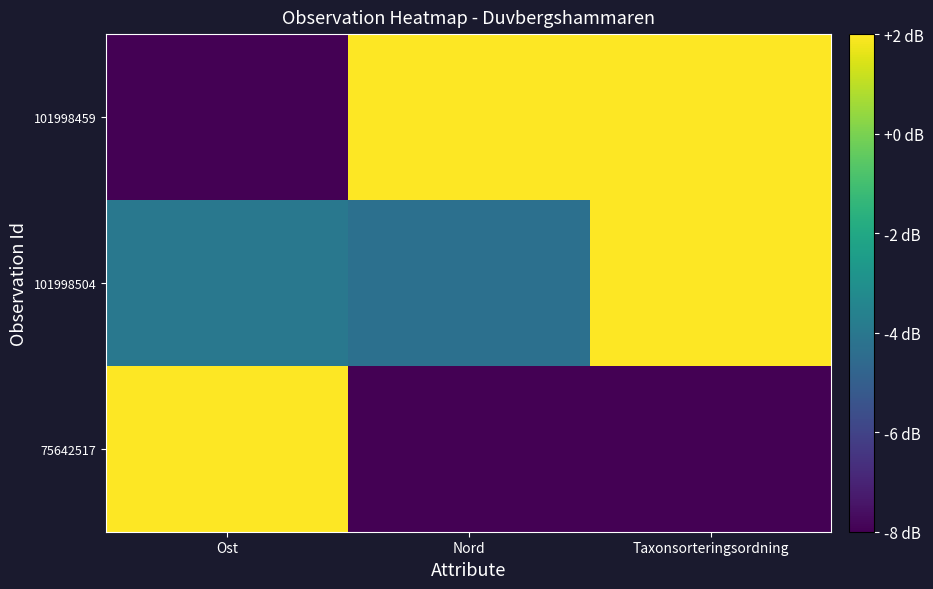

Which series has the largest range (max minus min)?

75642517